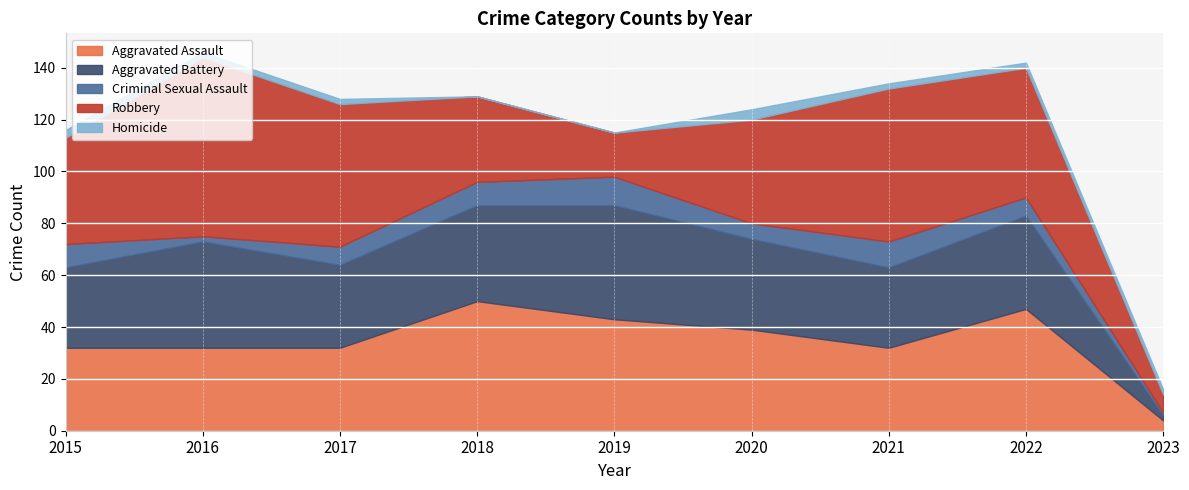

Reading left to right, what are all the values shown in this chart?

Aggravated Assault: 2015=32	2016=32	2017=32	2018=50	2019=43	2020=39	2021=32	2022=47	2023=4
Aggravated Battery: 2015=31	2016=41	2017=32	2018=37	2019=44	2020=35	2021=31	2022=36	2023=2
Criminal Sexual Assault: 2015=9	2016=2	2017=7	2018=9	2019=11	2020=6	2021=10	2022=7	2023=1
Robbery: 2015=41	2016=69	2017=55	2018=33	2019=17	2020=40	2021=59	2022=50	2023=7
Homicide: 2015=3	2016=2	2017=2	2018=0	2019=0	2020=4	2021=2	2022=2	2023=2